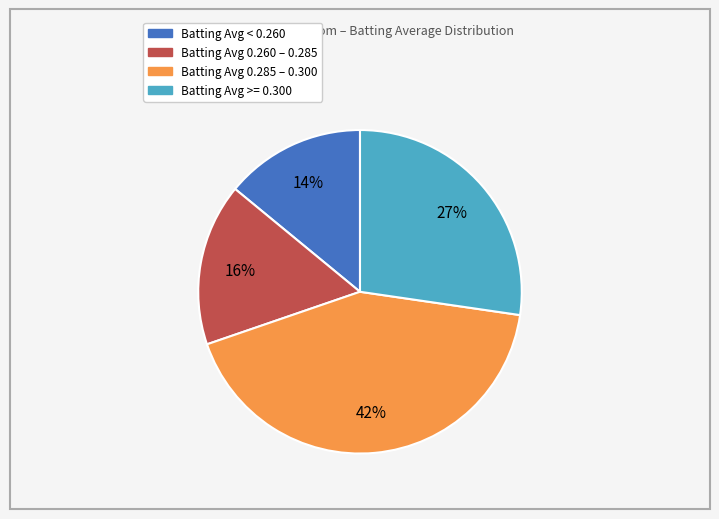

How many slices are in this pie chart?

4